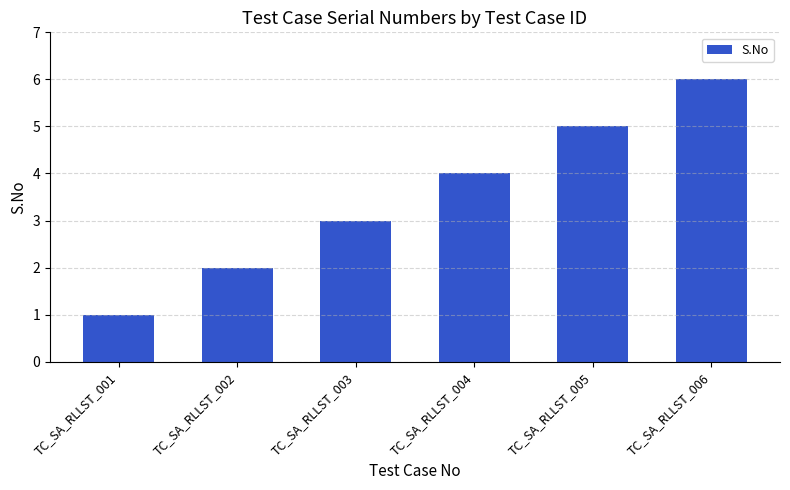

Between TC_SA_RLLST_001 and TC_SA_RLLST_002, which is larger?

TC_SA_RLLST_002